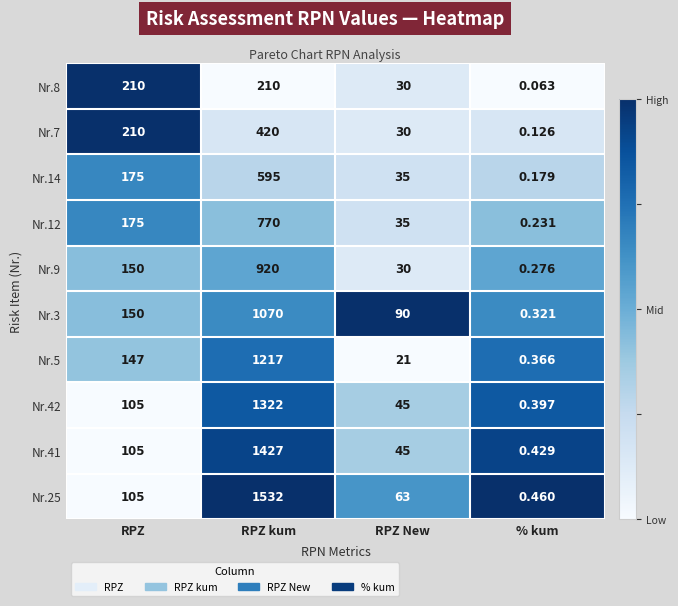

Which series has the widest spread of values?

Nr.25